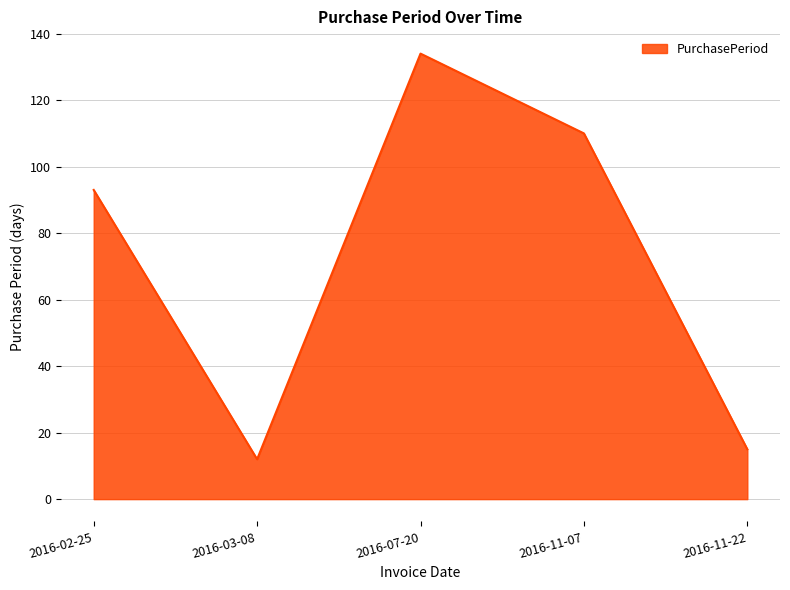

At which category does the chart reach its peak across all series?

2016-07-20